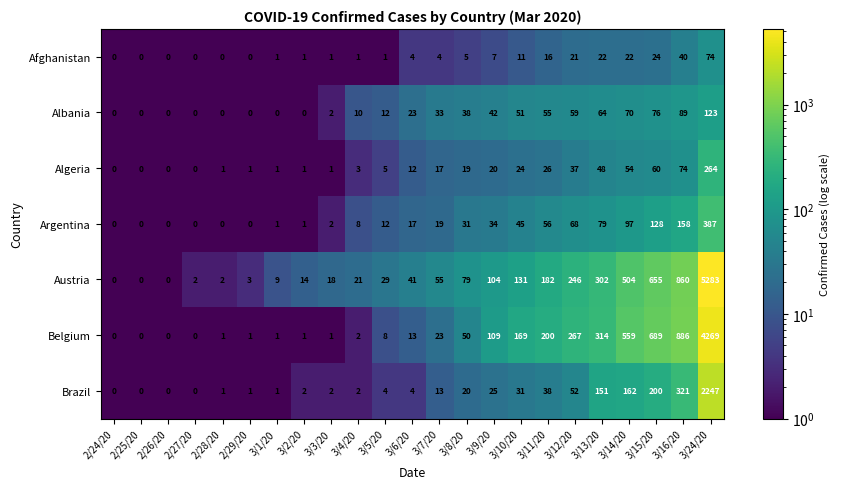

The Albania series shows 12 at 3/5/20. True or false?

True